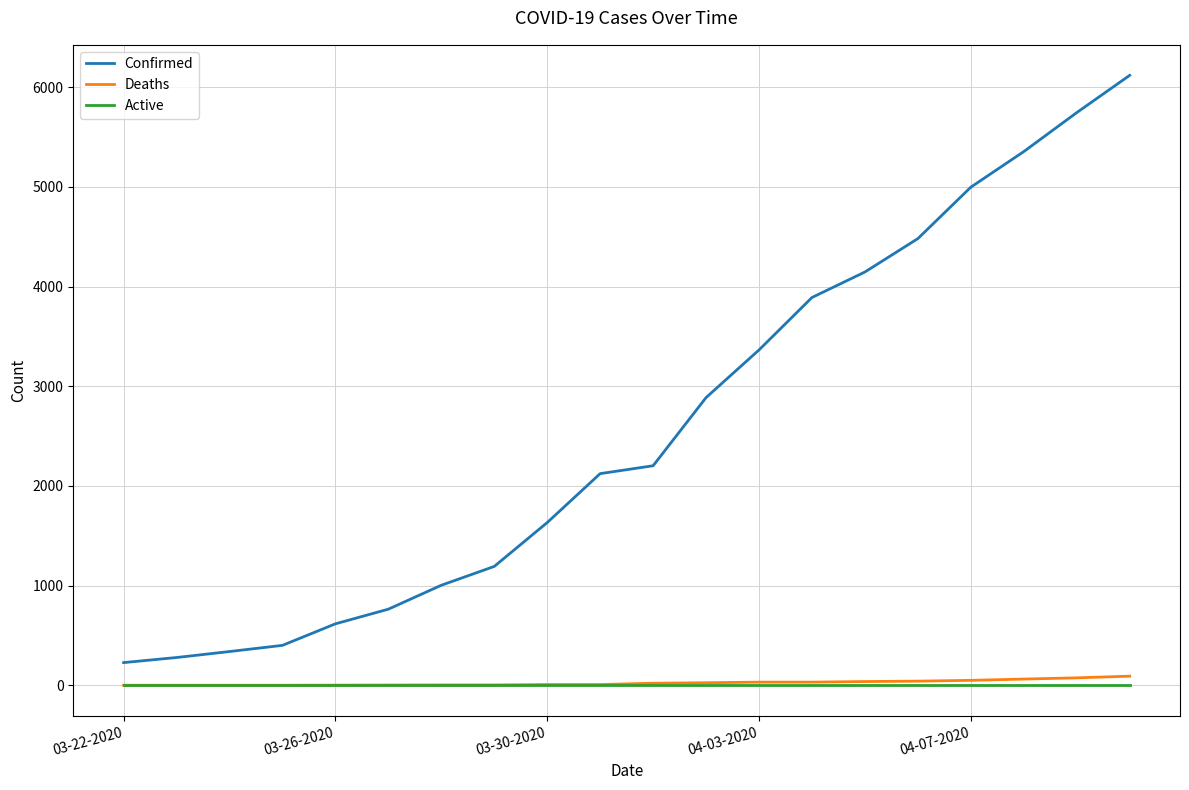

What is the sum of all Deaths values?

484